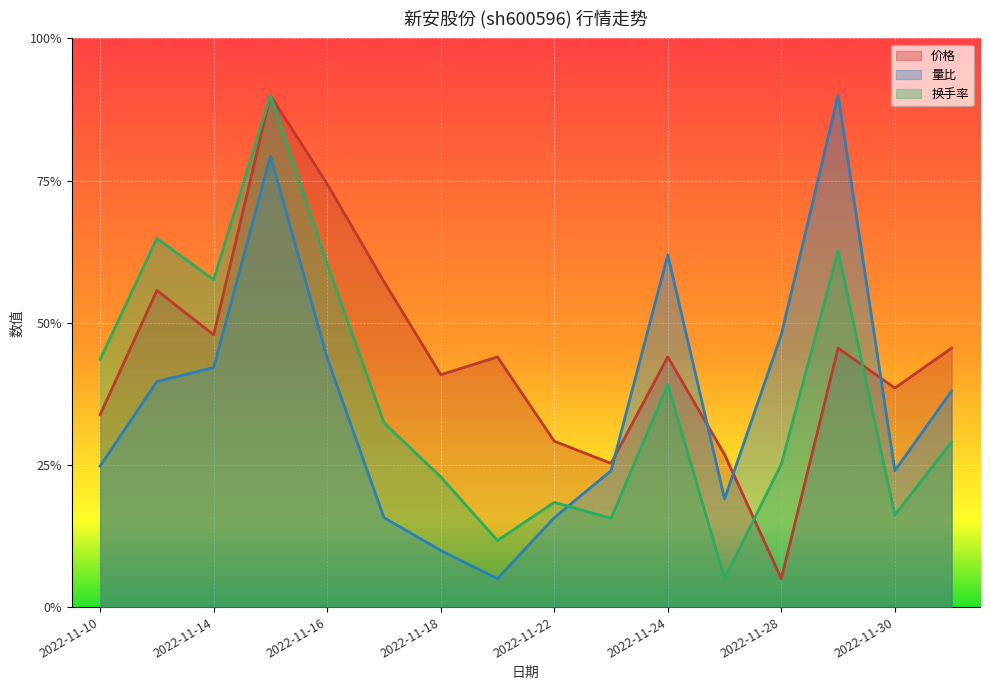

What is the value of the 换手率 point at the 5th from the left?

0.6